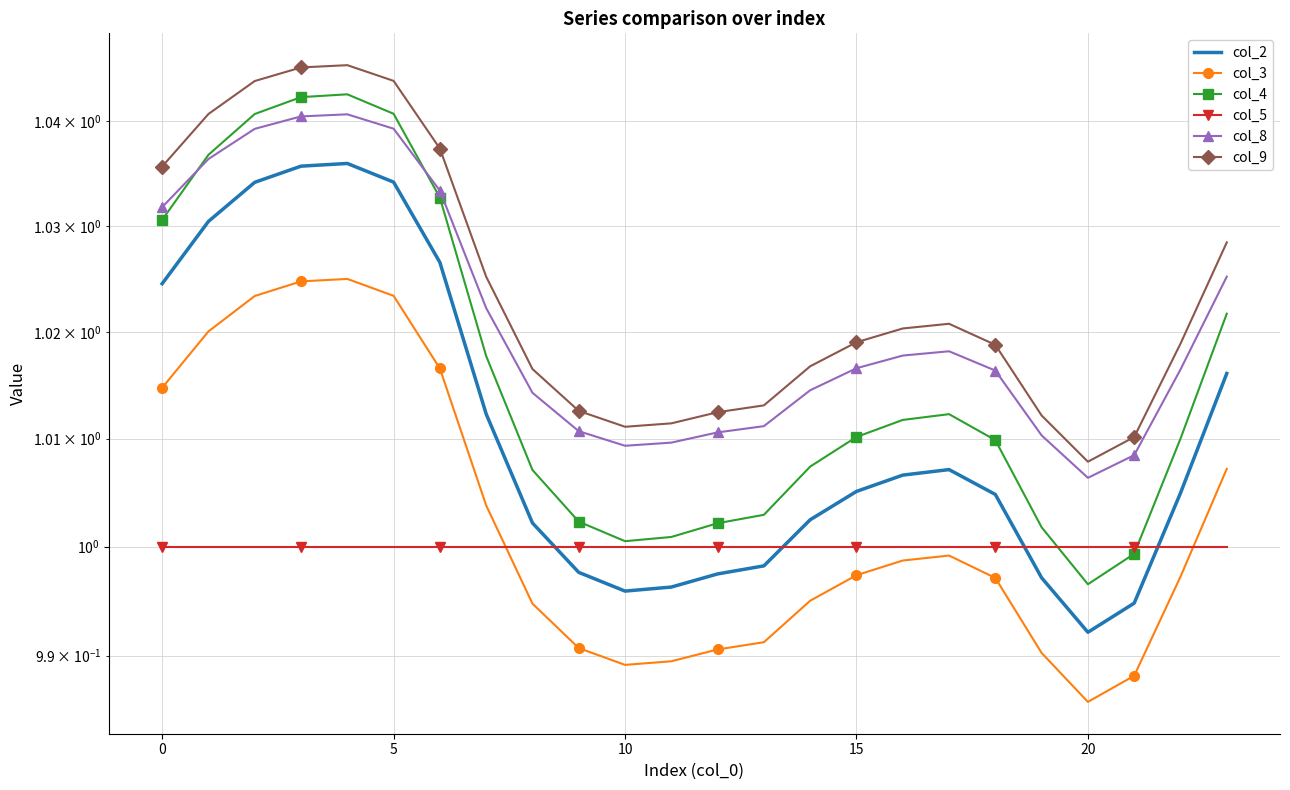

True or false: col_3 and col_8 cross at least once.

False